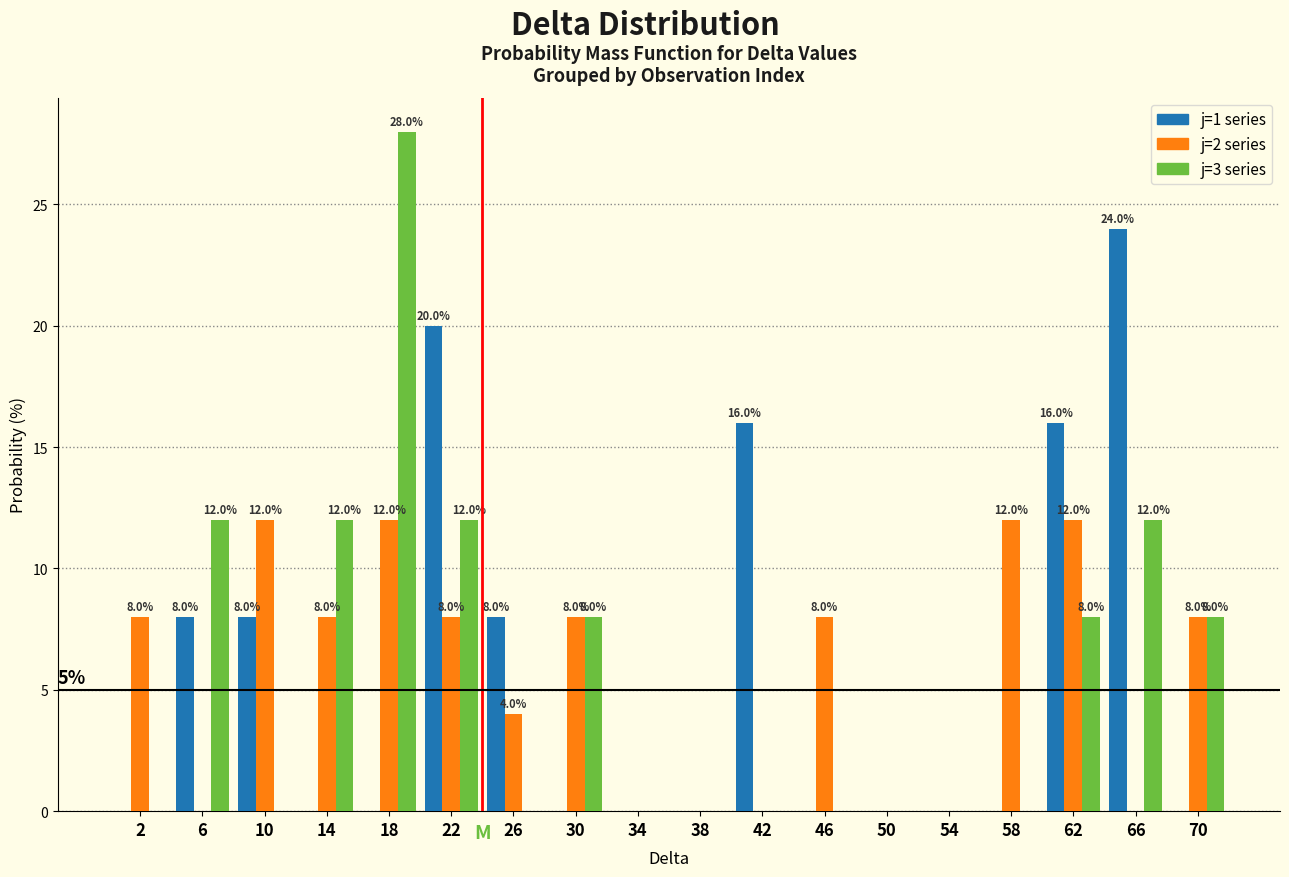

In the j=3 series series, which range on the x-axis has the tallest bar?

16 to 20